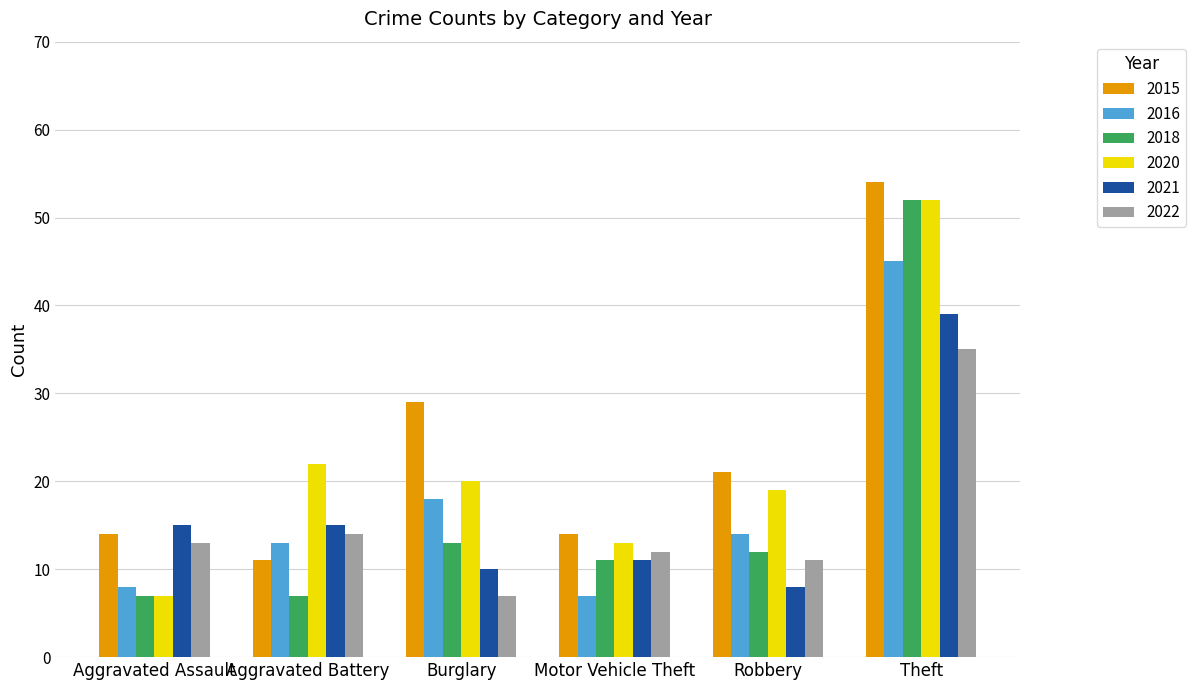

How many bars are there in total?

36